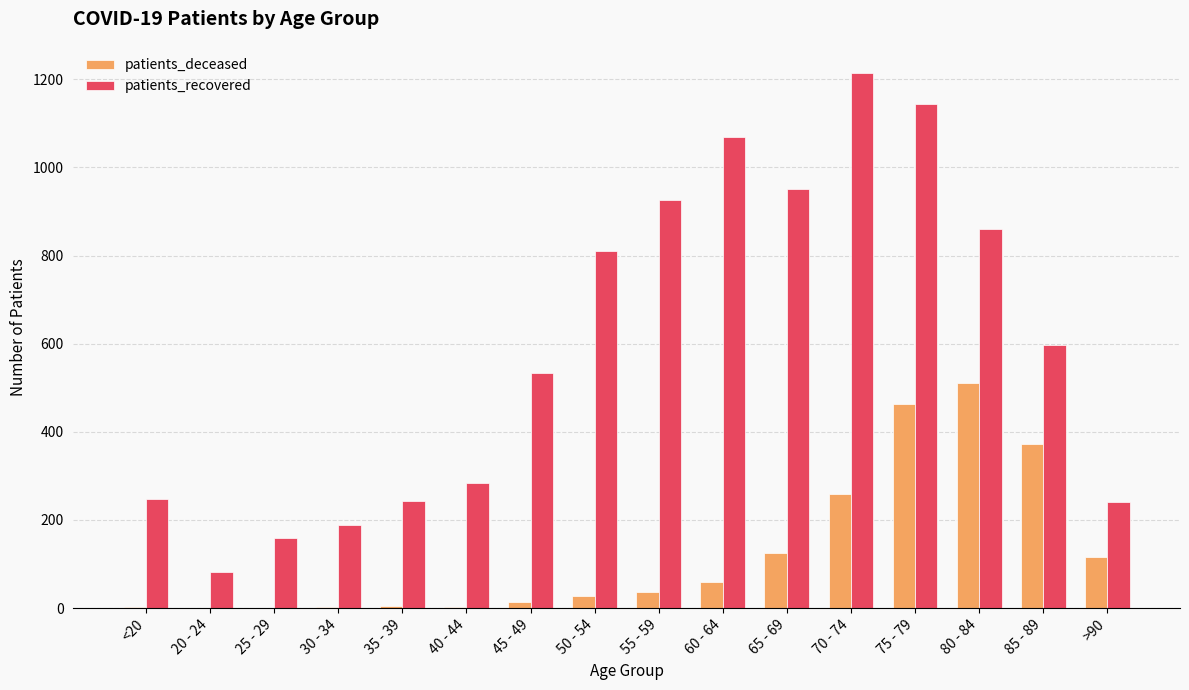

At which category is the sum across all series the highest?

75 - 79